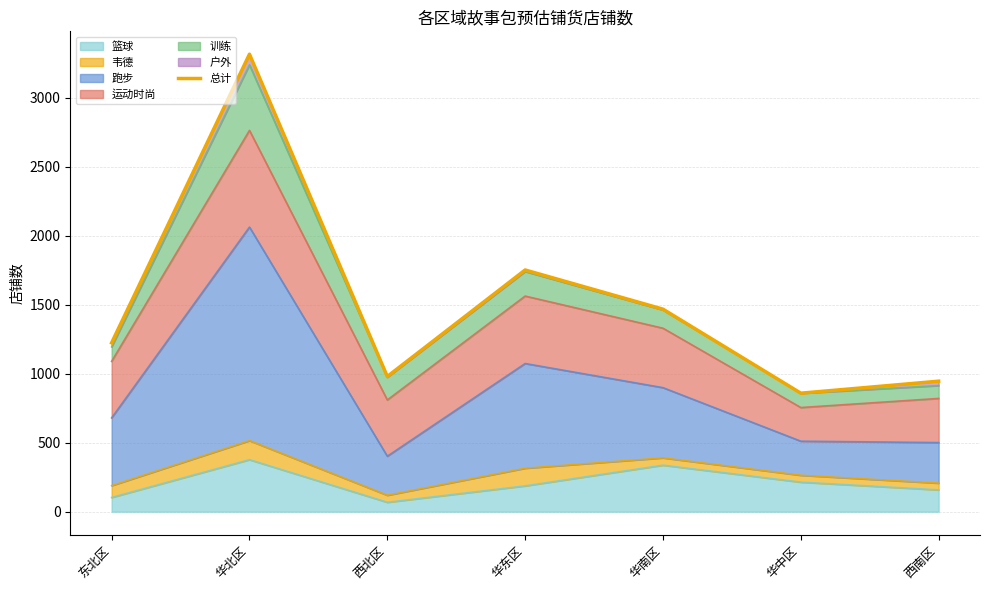

What is the value of the 6th point from the left?

859